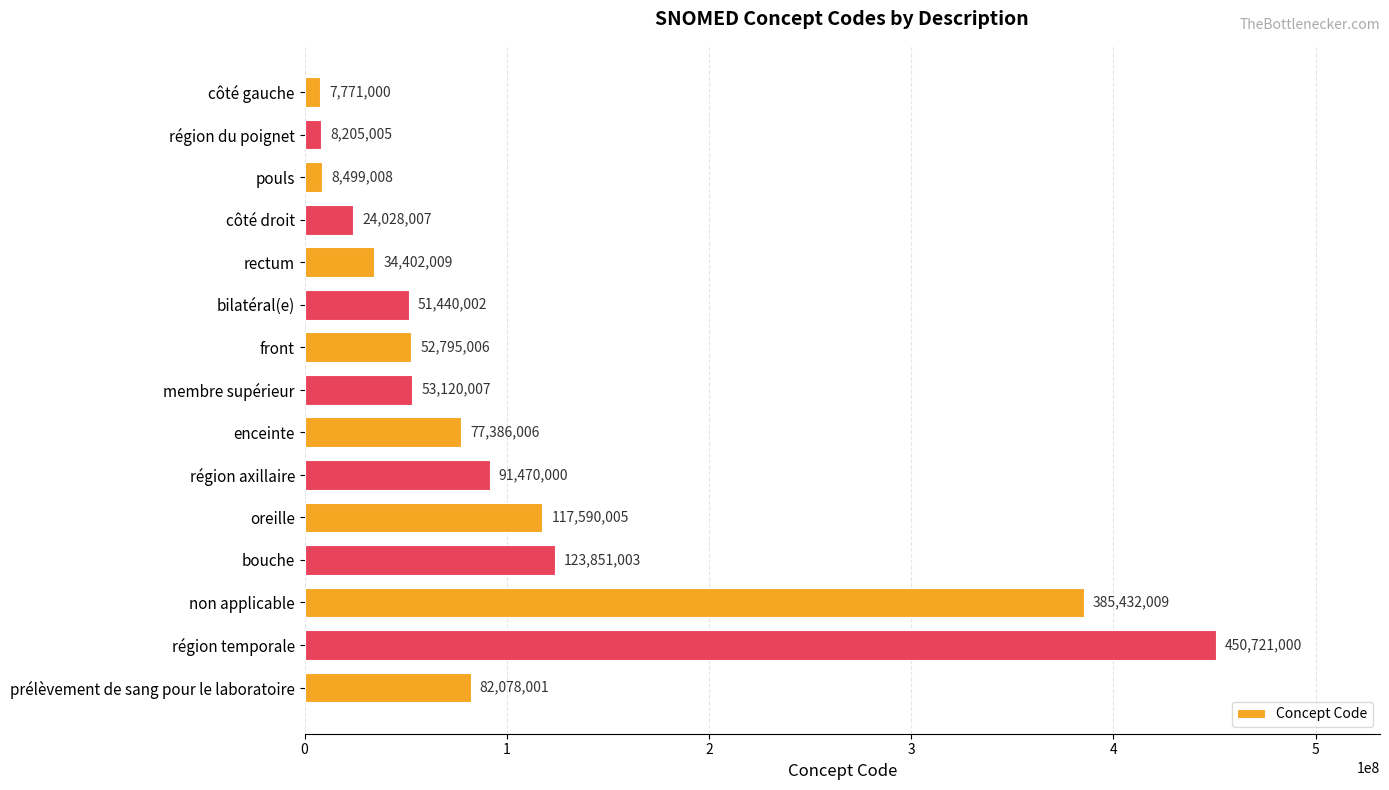

List the labels in order of value, smallest first.

côté gauche, région du poignet, pouls, côté droit, rectum, bilatéral(e), front, membre supérieur, enceinte, prélèvement de sang pour le laboratoire, région axillaire, oreille, bouche, non applicable, région temporale